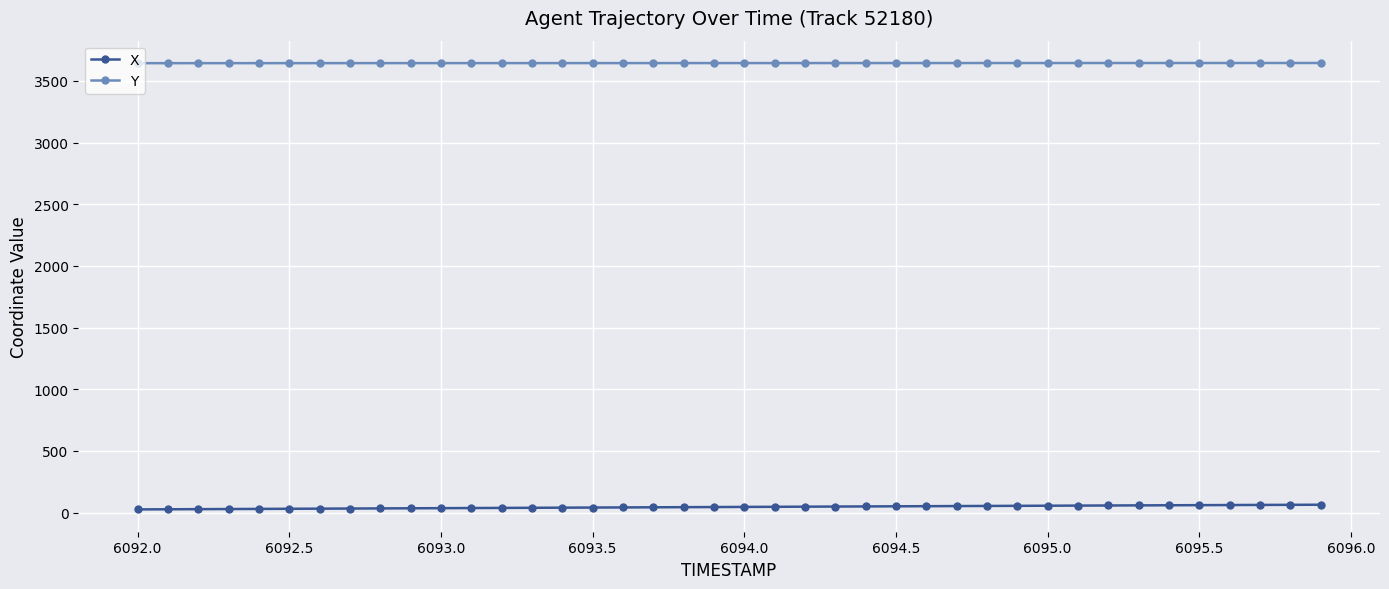

What is the highest value of the Y series?

3645.8